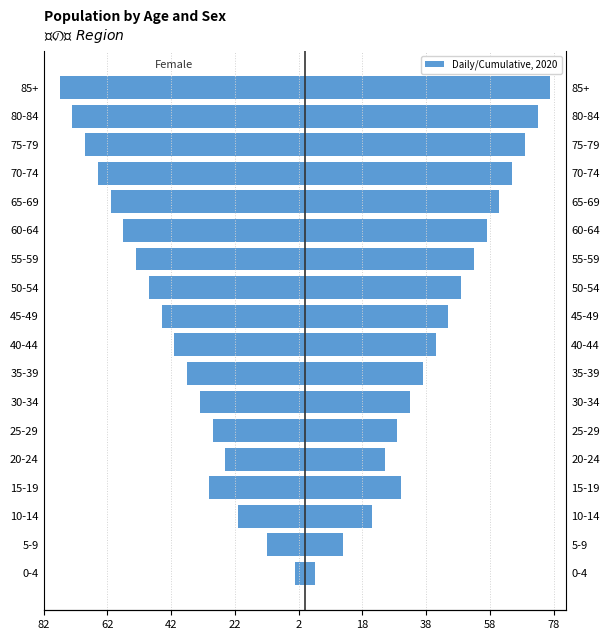

Is the value of Female at 60-64 greater than the value of Male at 10-14?

No